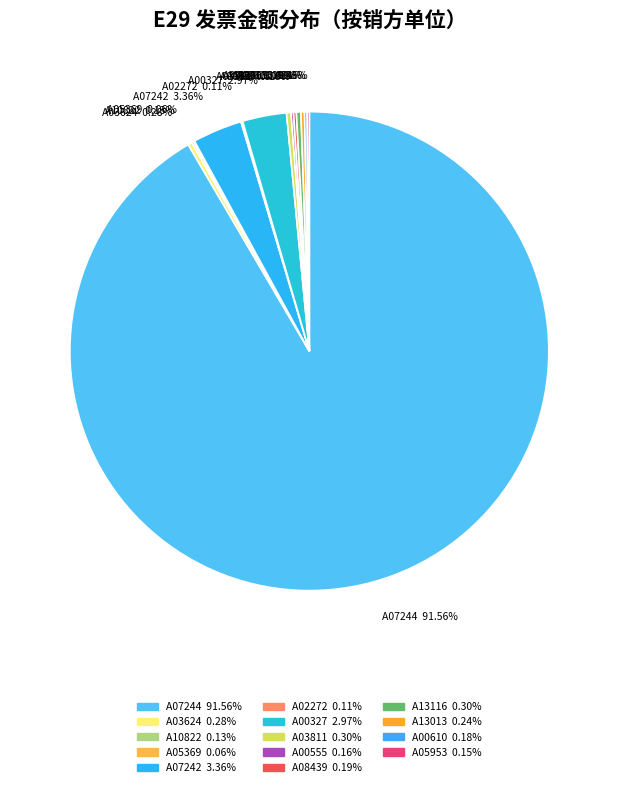

Is there any slice that represents more than half of the pie?

Yes